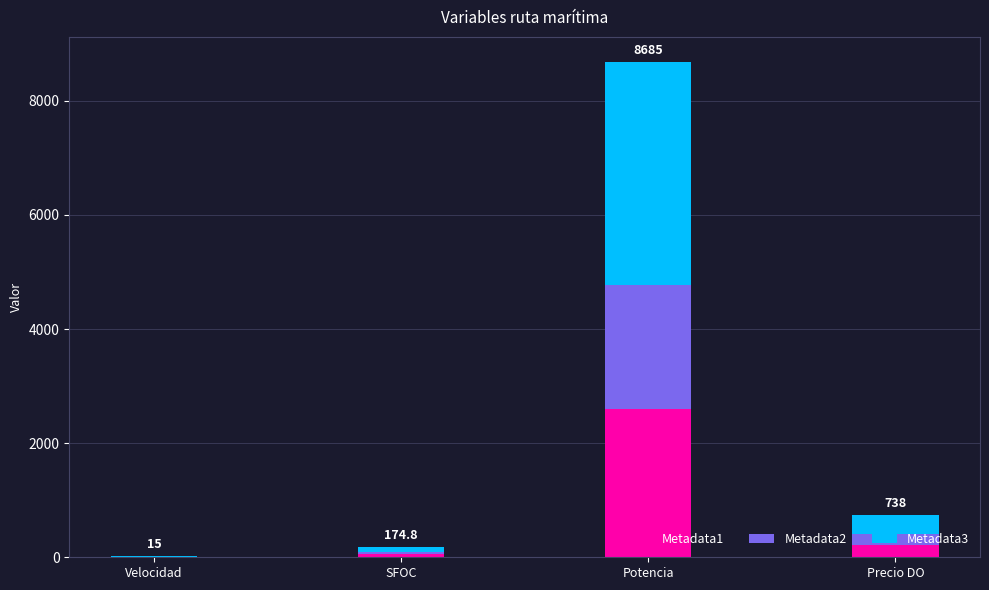

What is the total value across all series at Precio DO?

738.0